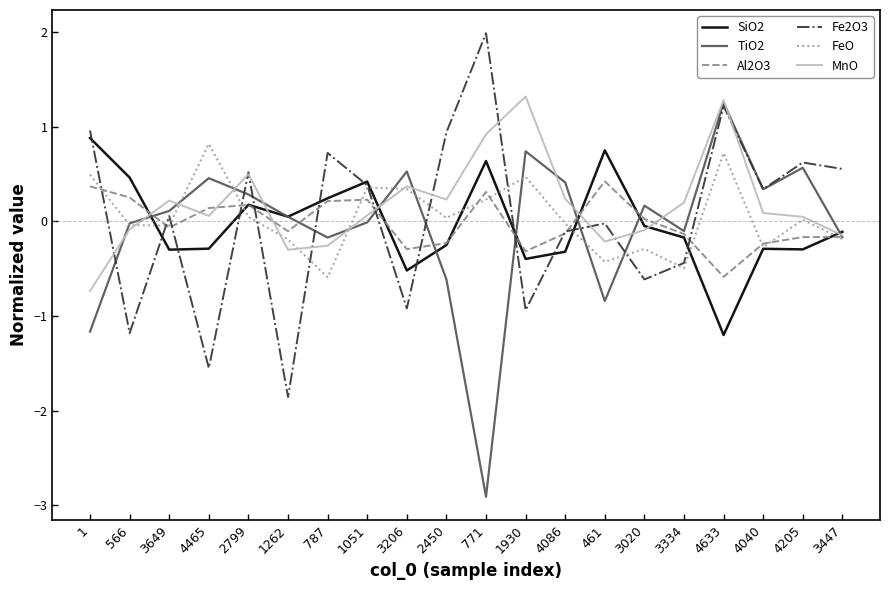

Is the value of Fe2O3 at 566 greater than the value of FeO at 2450?

No